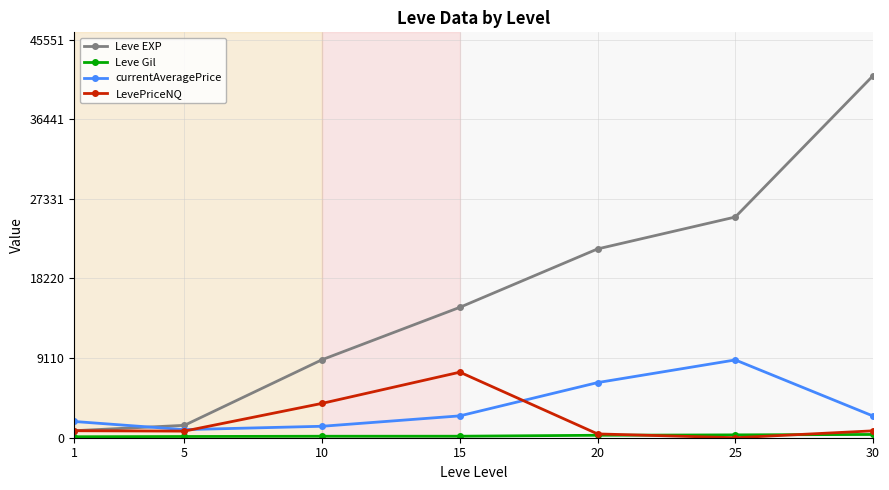

At which label does currentAveragePrice reach its minimum?

5